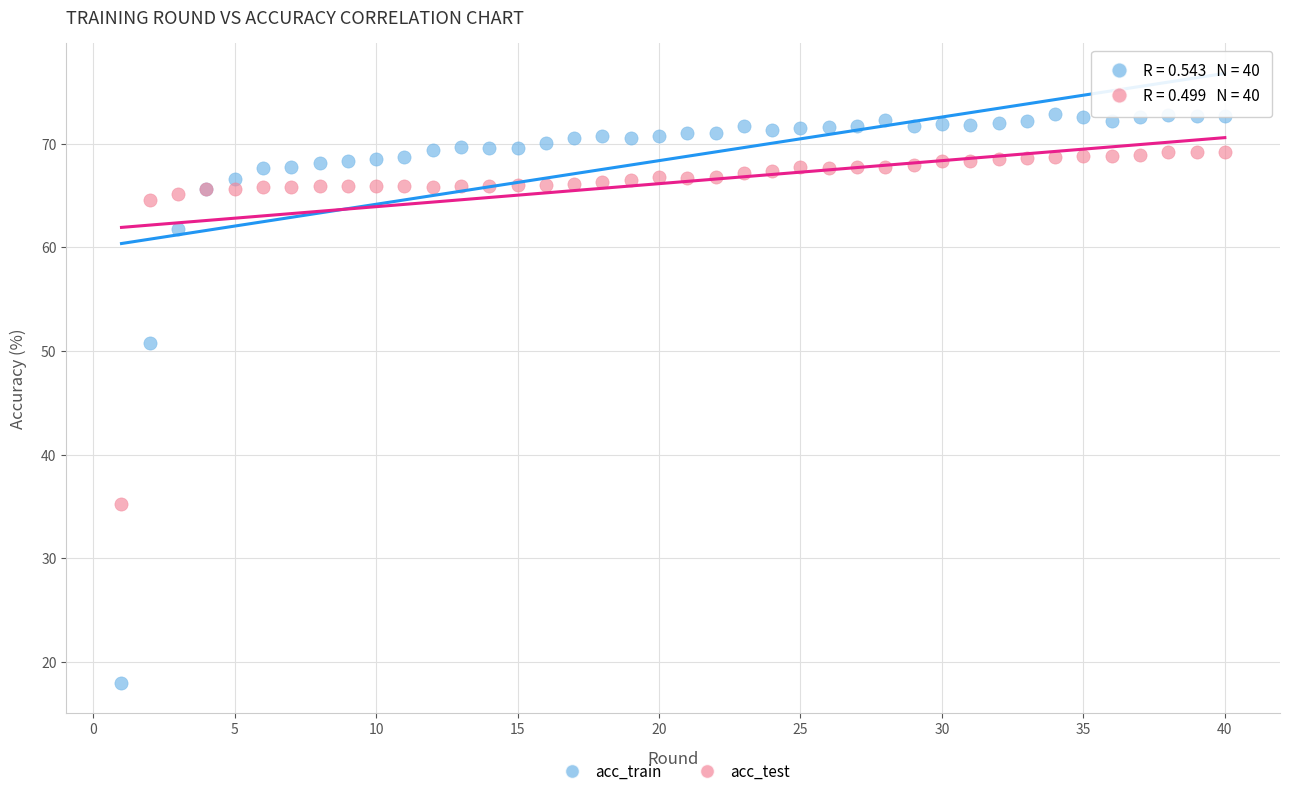

Which series reaches the minimum Y coordinate?

acc_train